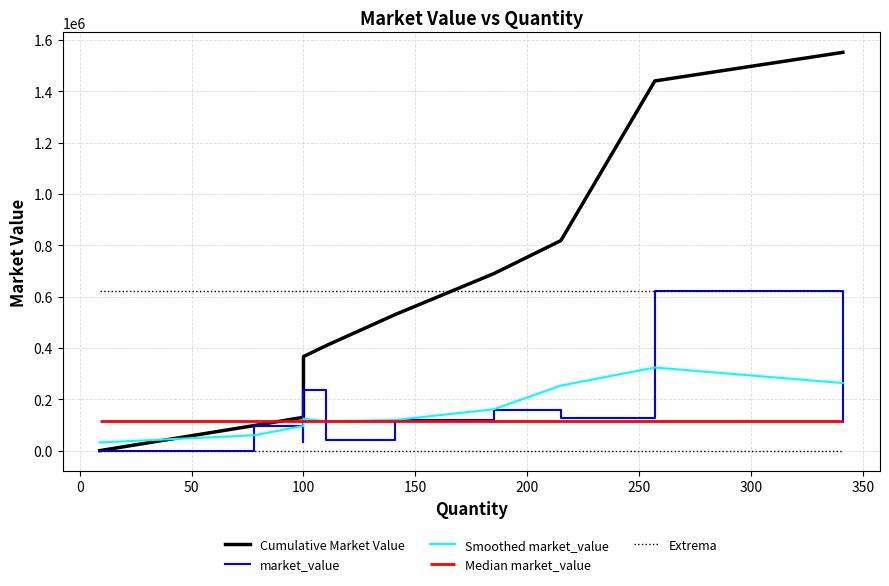

Does the chart display data point markers on the line(s)?

No